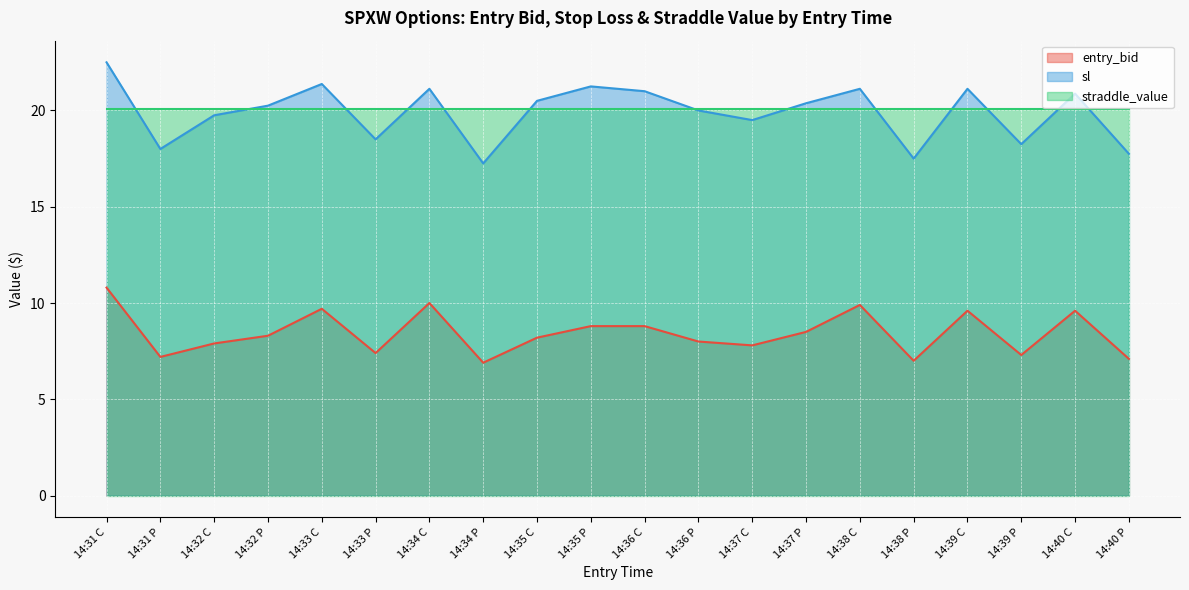

True or false: entry_bid and sl intersect in this chart.

False